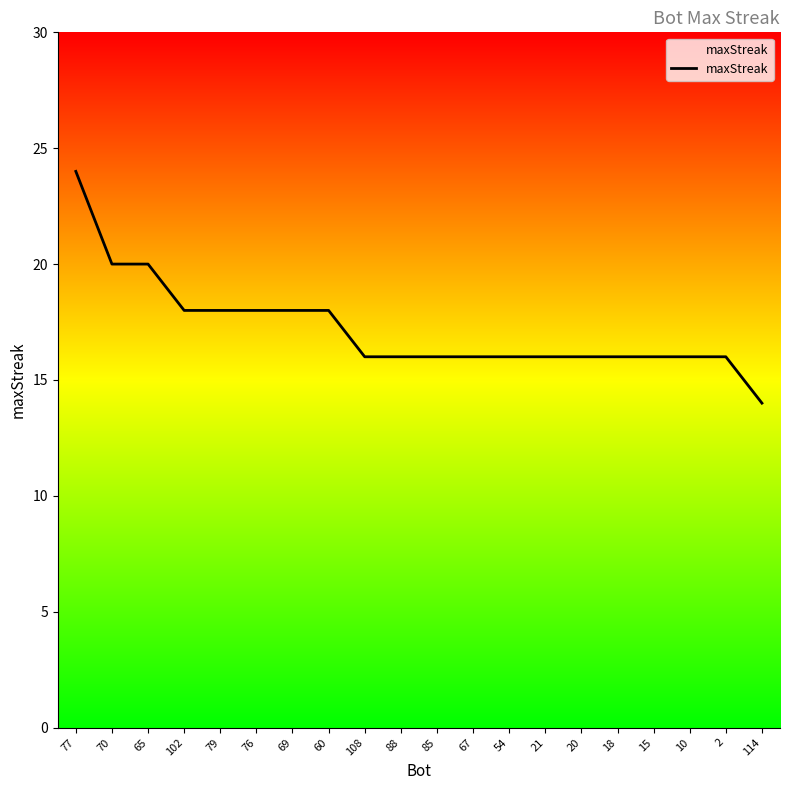

What is the approximate value at 21, to the nearest 5?

15